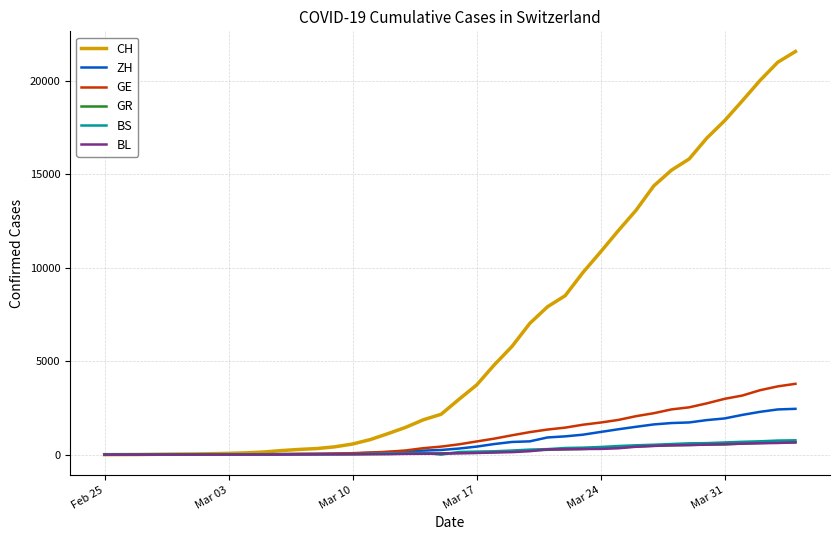

Which series has the widest spread of values?

CH